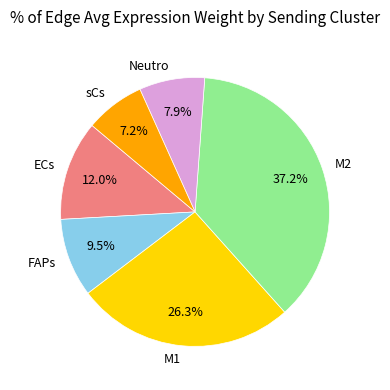

Count the number of slices in the pie.

6